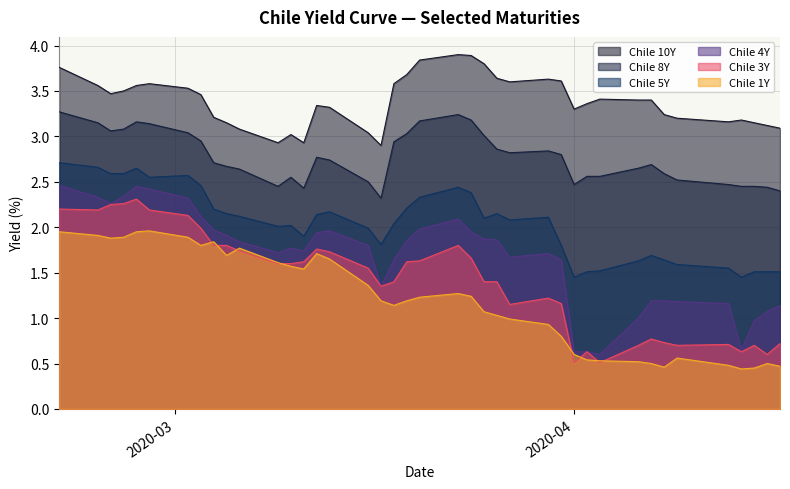

Which series has the largest range (max minus min)?

Chile 4Y